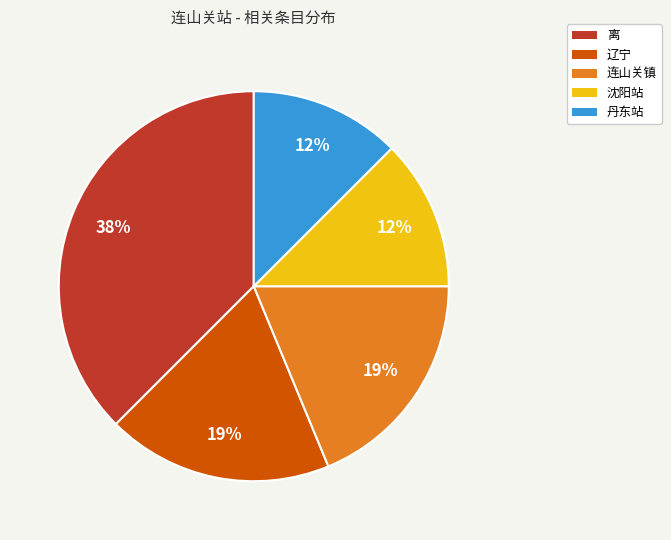

Which category has the biggest portion of the pie?

离